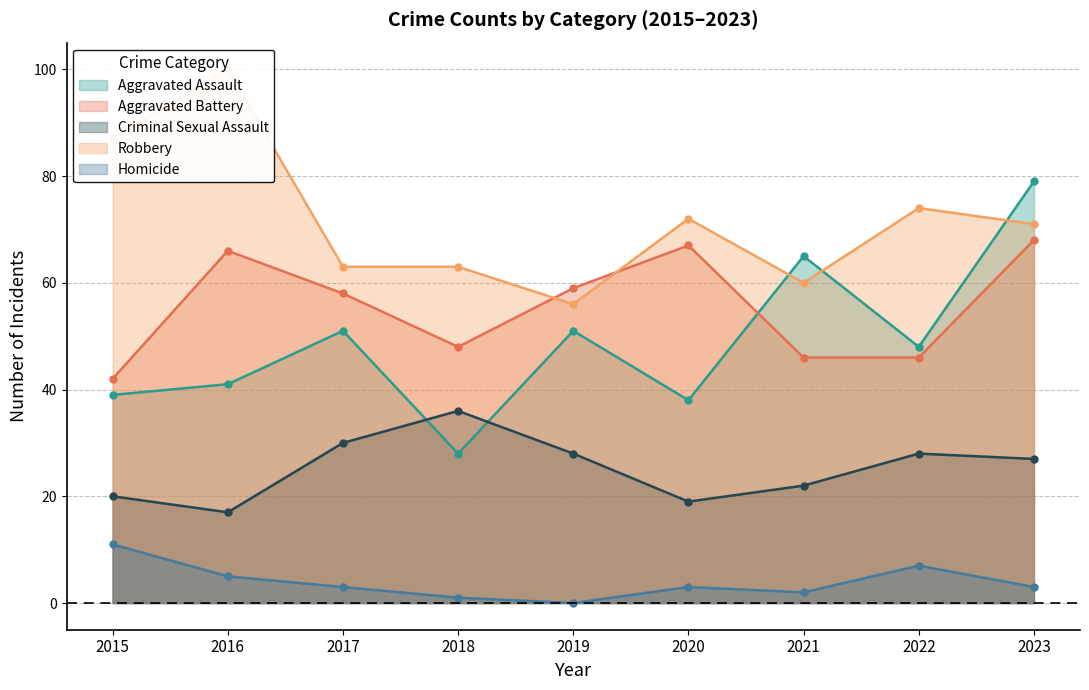

What is the total value across all series at 2020?

199